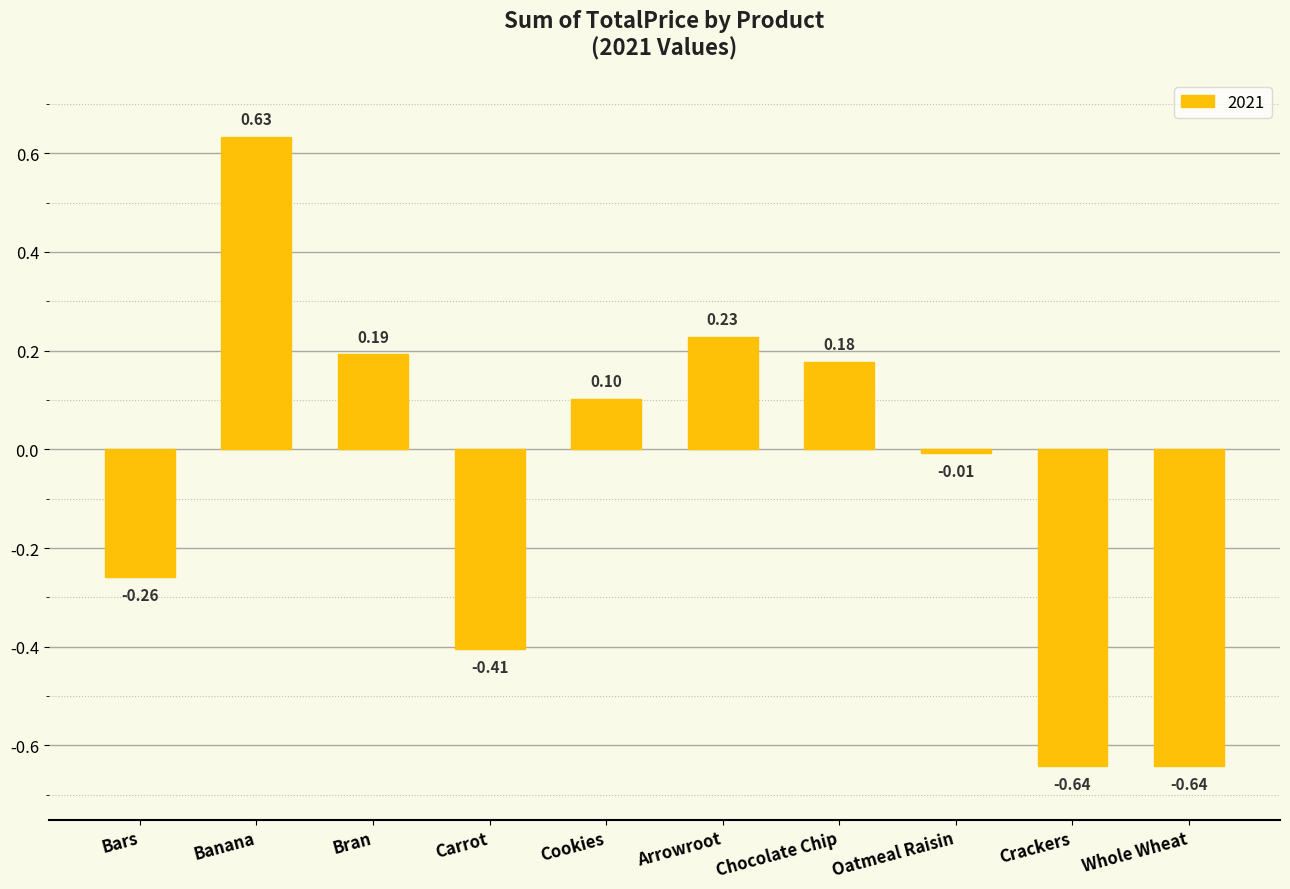

At which label is the value closest to 0?

Oatmeal Raisin